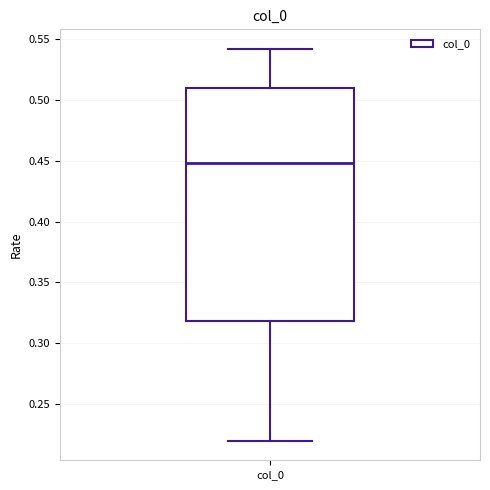

Transcribe this box plot: give where the median line is, the range the box spans, and where the two whiskers end, as read against the y-axis. The values are not printed on the chart, so give them approximately, as read against the axis.

median 0.45, box 0.32 to 0.51, whiskers 0.22 to 0.54